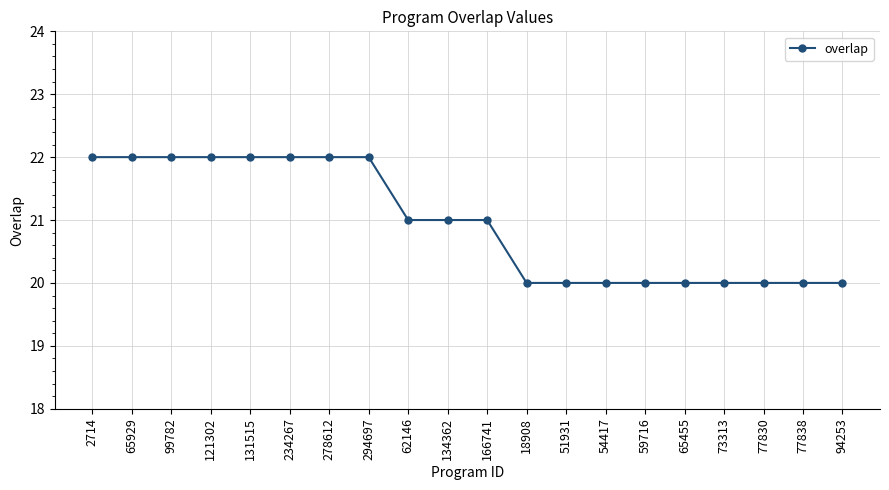

Is this an area chart (filled region under the line)?

No